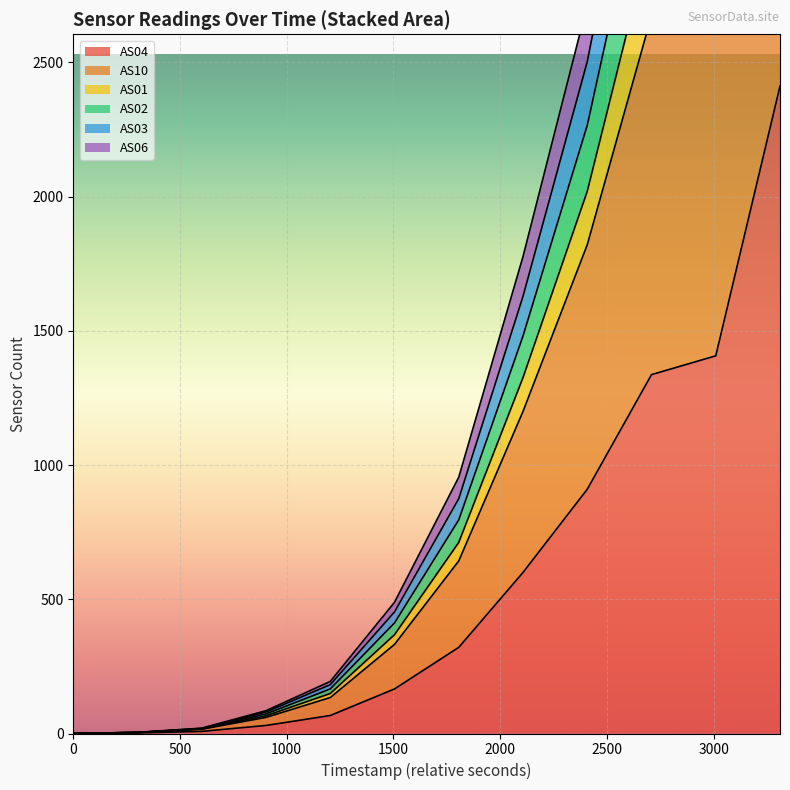

True or false: AS01 has more than 2 interior local peaks.

False